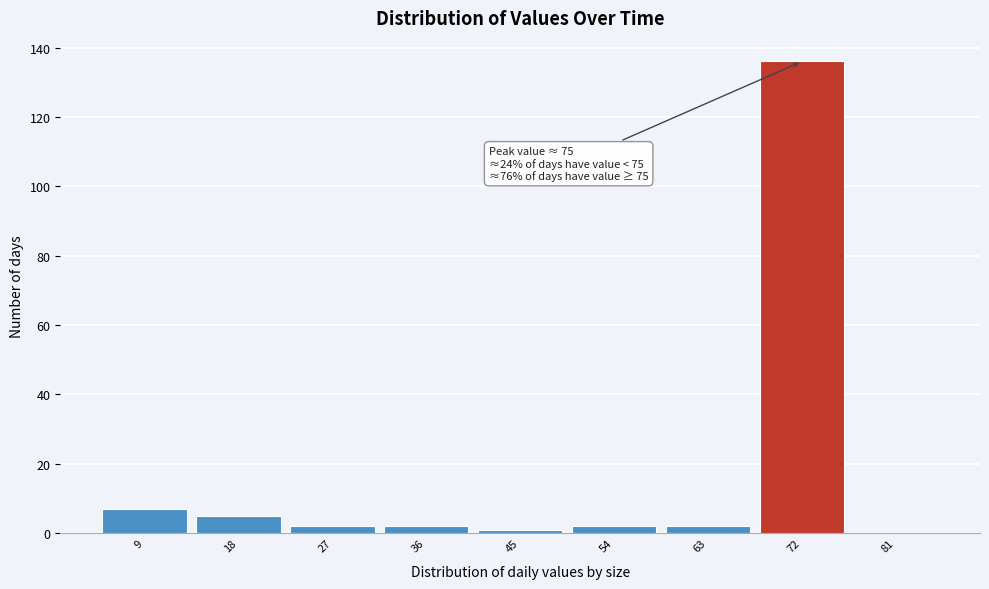

Which range on the x-axis has the tallest bar?

67.5 to 76.5